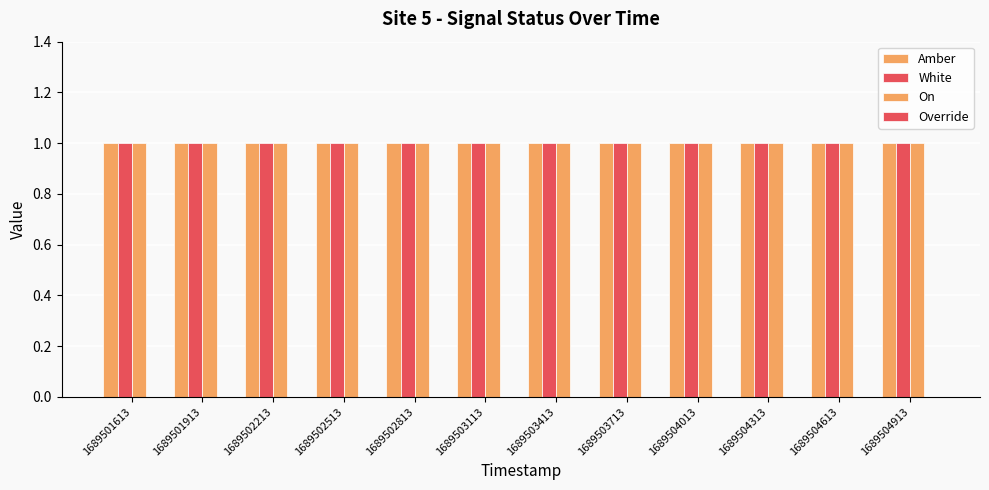

Reading right to left, transcribe all the data shown in this chart.

Amber: 1	1	1	1	1	1	1	1	1	1	1	1
White: 1	1	1	1	1	1	1	1	1	1	1	1
On: 1	1	1	1	1	1	1	1	1	1	1	1
Override: 0	0	0	0	0	0	0	0	0	0	0	0